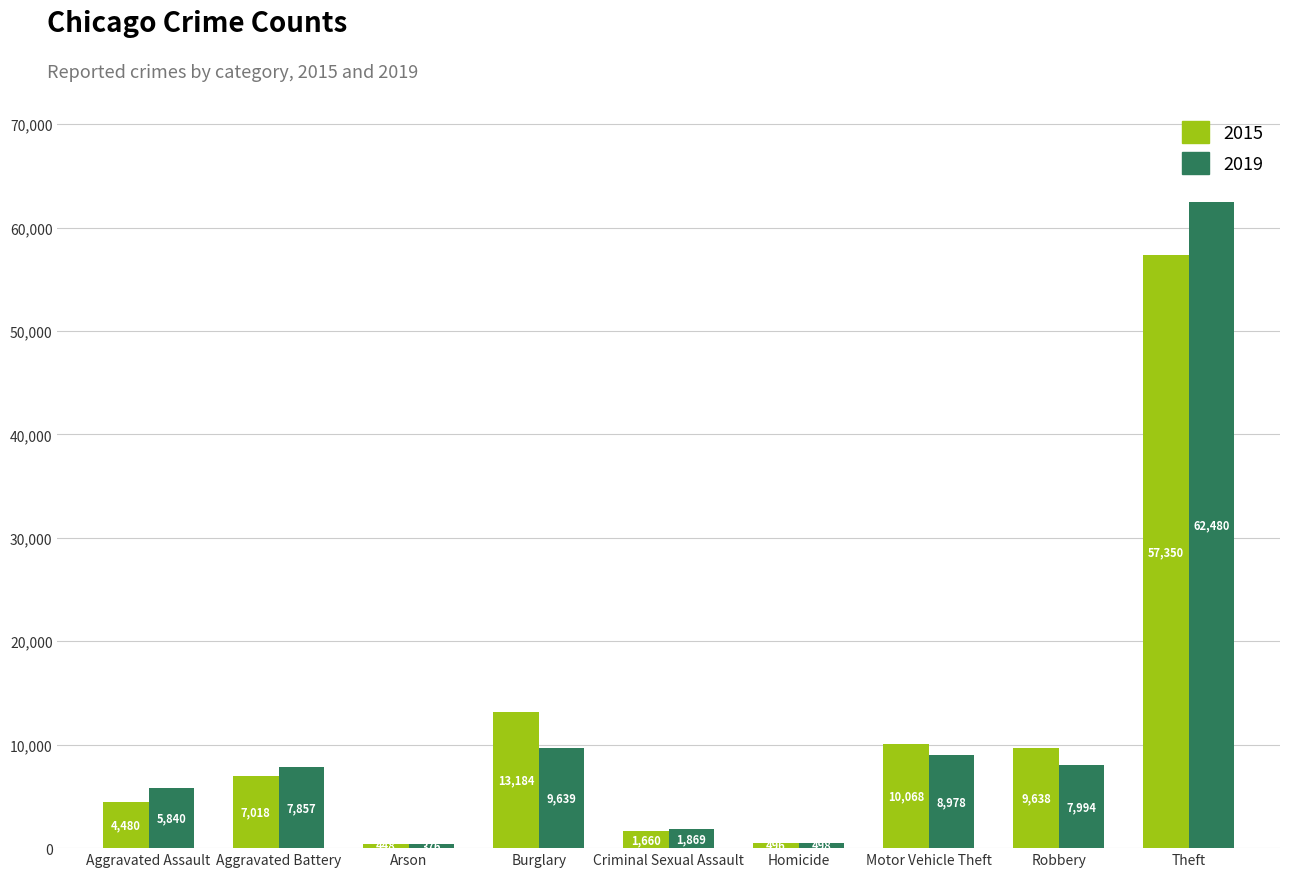

What is the spread (max minus min) of values at Theft?

5130